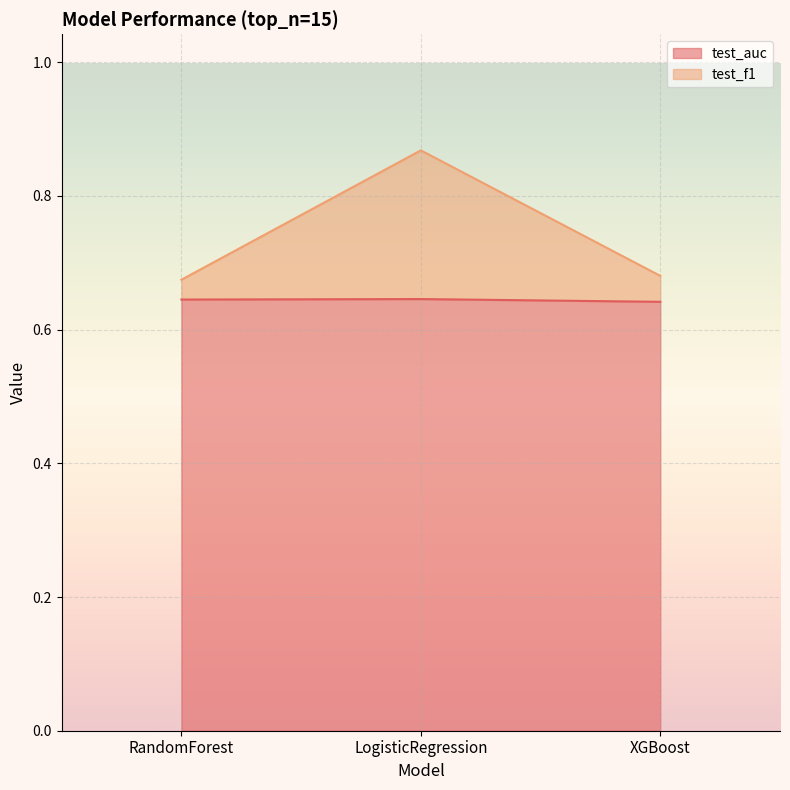

What is the highest value of the test_f1 series?

0.9